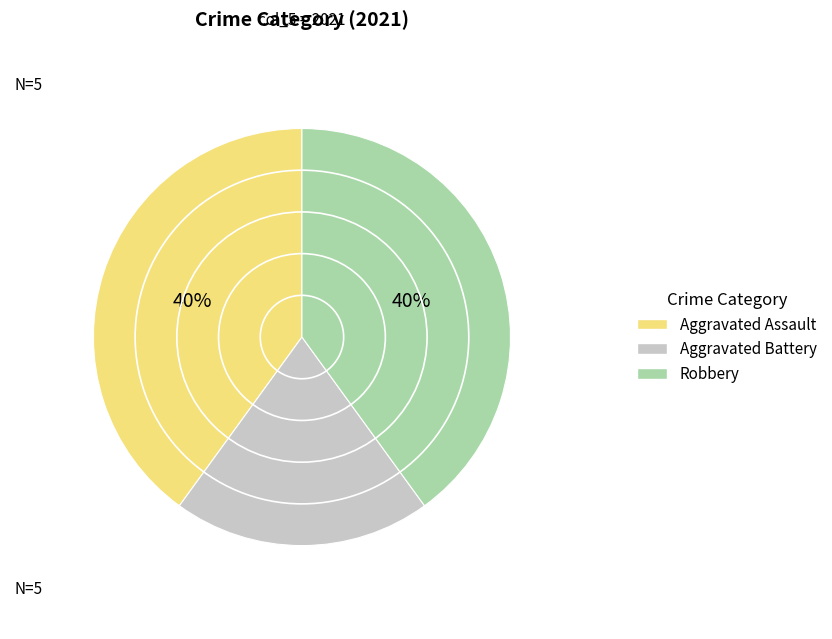

What percentage is NOT represented by Robbery?

60.0%